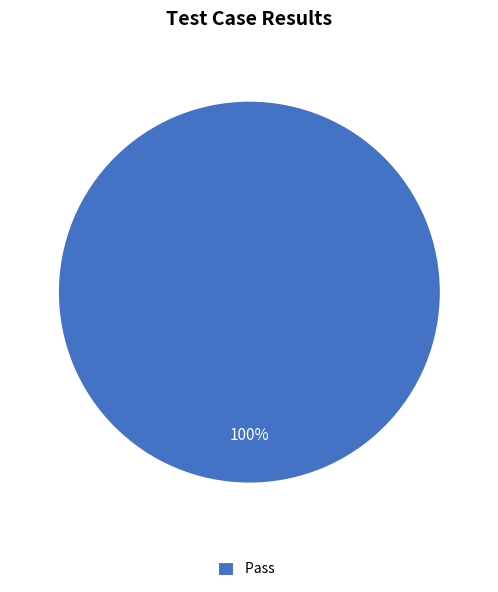

True or false: Pass accounts for 91% of the total.

False